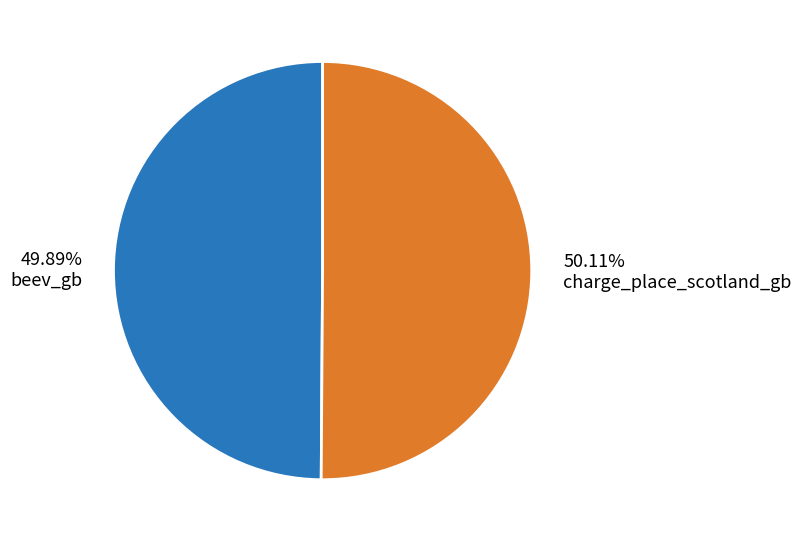

Is there a majority slice in this chart?

Yes